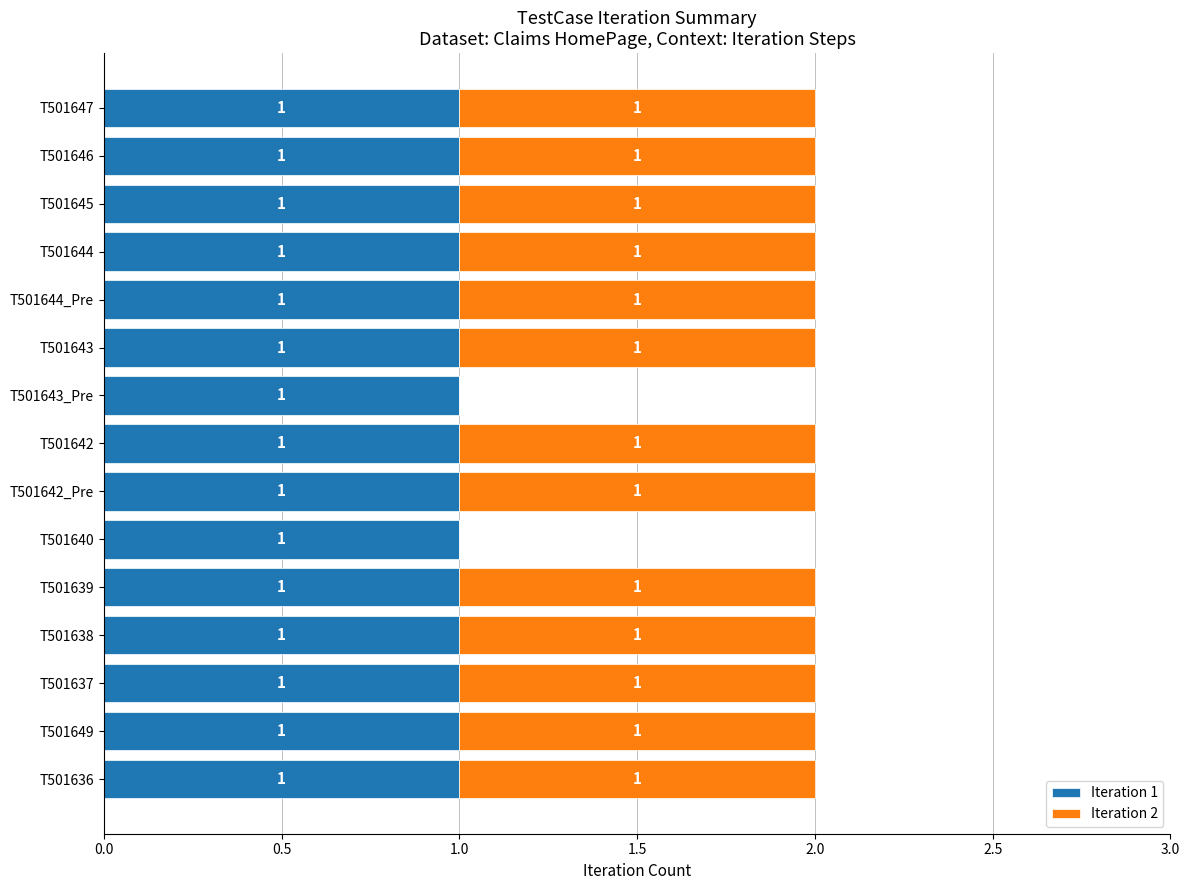

The Iteration 1 series shows 1 at T501647. True or false?

True